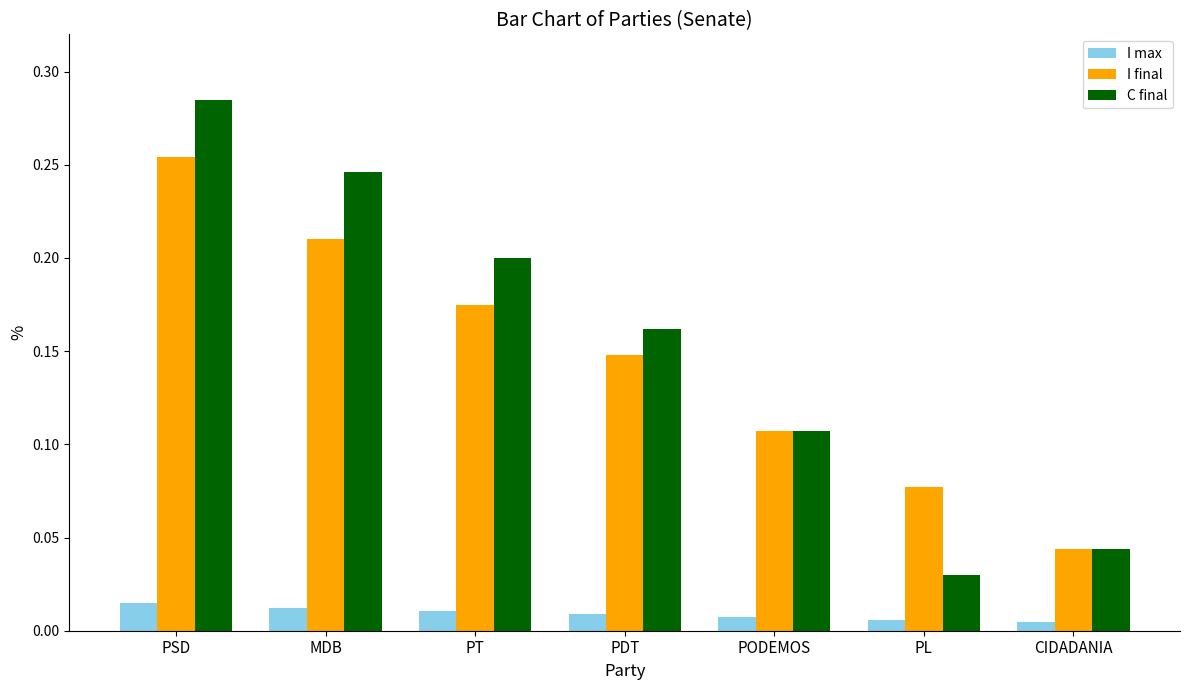

The C final series shows 0.2 at PT. True or false?

True